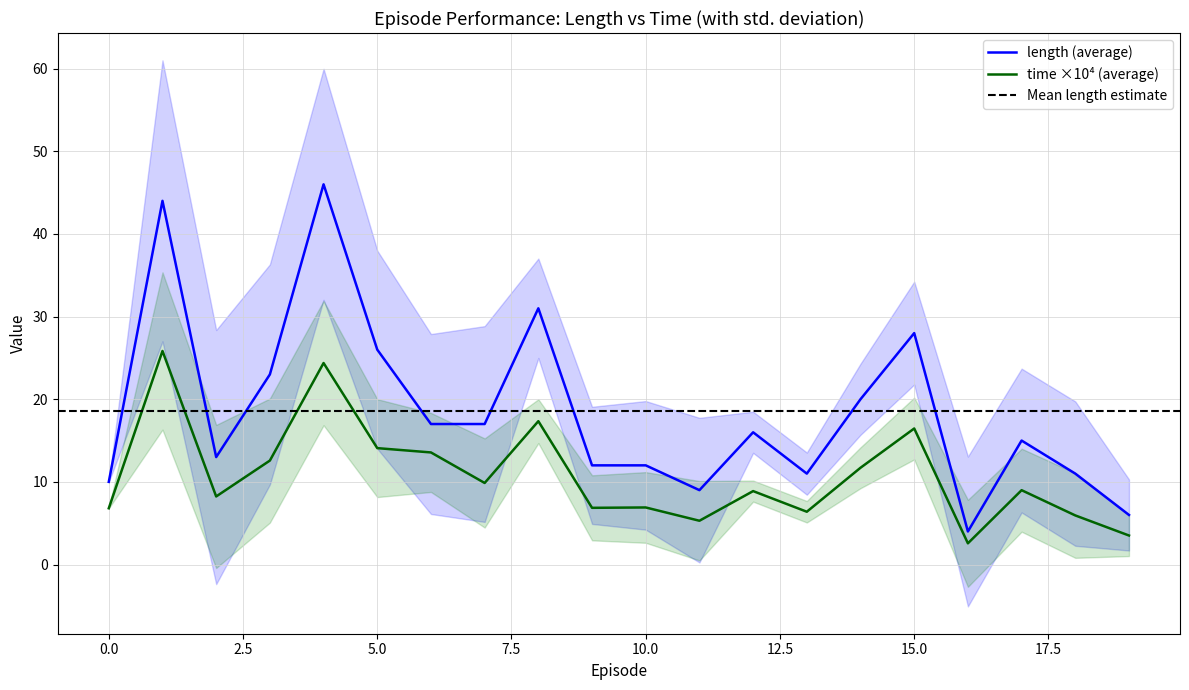

Reading left to right, list all the values displayed in this chart.

length: 10.0	44.0	13.0	23.0	46.0	26.0	17.0	17.0	31.0	12.0	12.0	9.0	16.0	11.0	20.0	28.0	4.0	15.0	11.0	6.0
time: 6.8	25.8	8.2	12.6	24.4	14.1	13.6	9.9	17.3	6.9	6.9	5.3	8.9	6.4	11.7	16.5	2.6	9.0	5.9	3.5